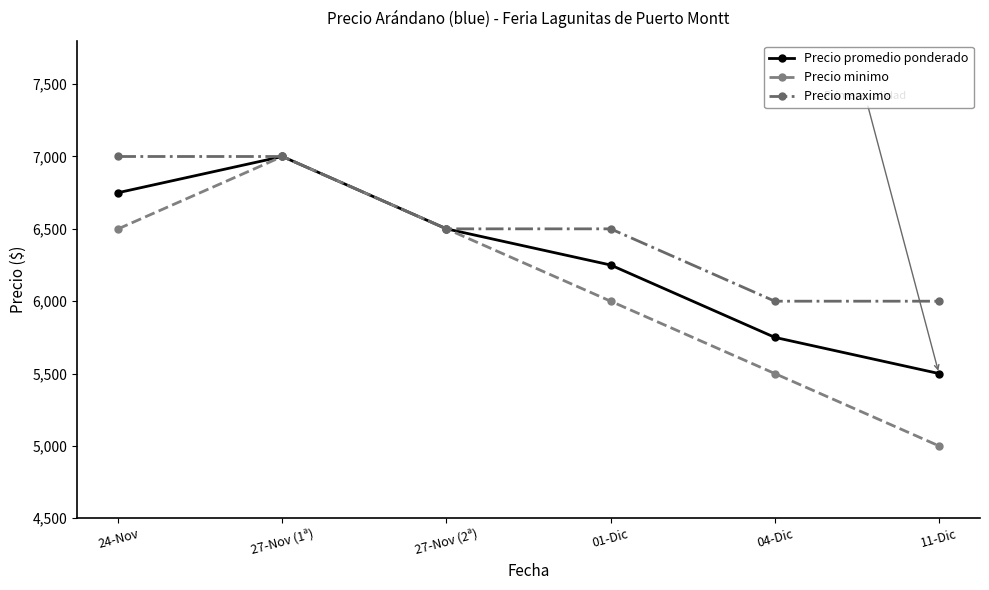

What is the difference between the maximum and minimum values in the Precio promedio ponderado series?

1500